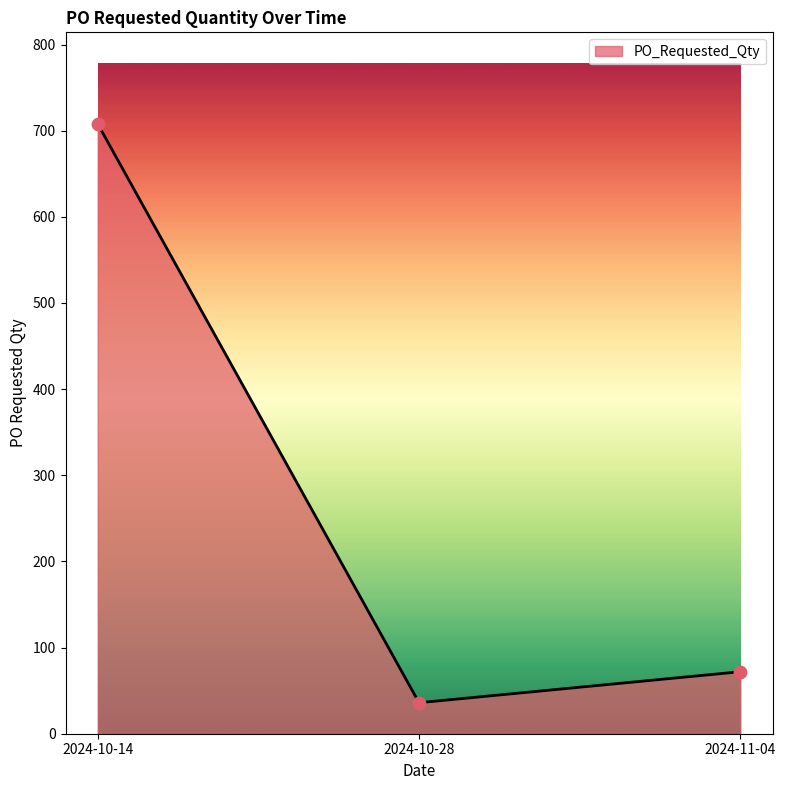

What is the change in value from 2024-10-14 to 2024-11-04?

-636